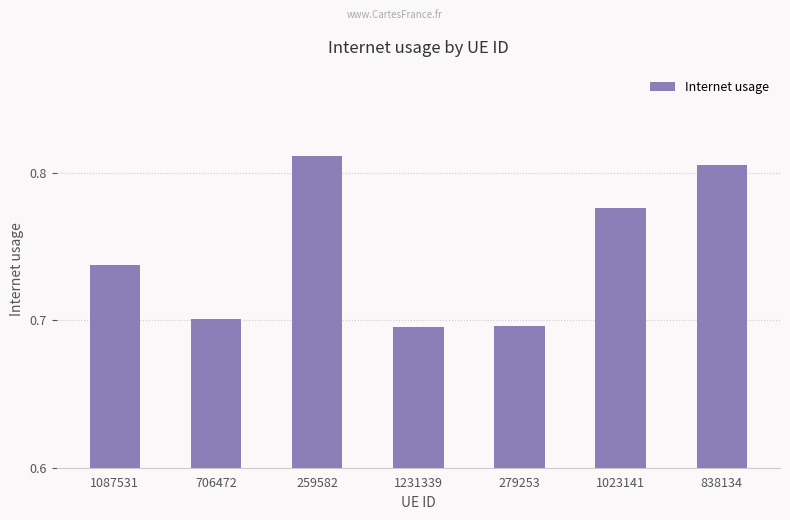

Are the bars horizontal?

No